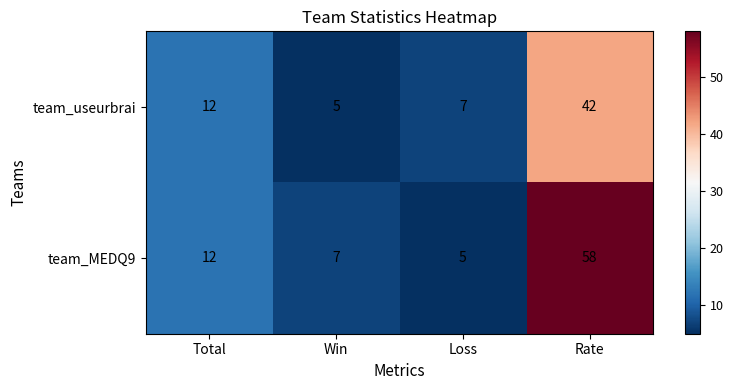

What is the sum of all team_useurbrai values?

66